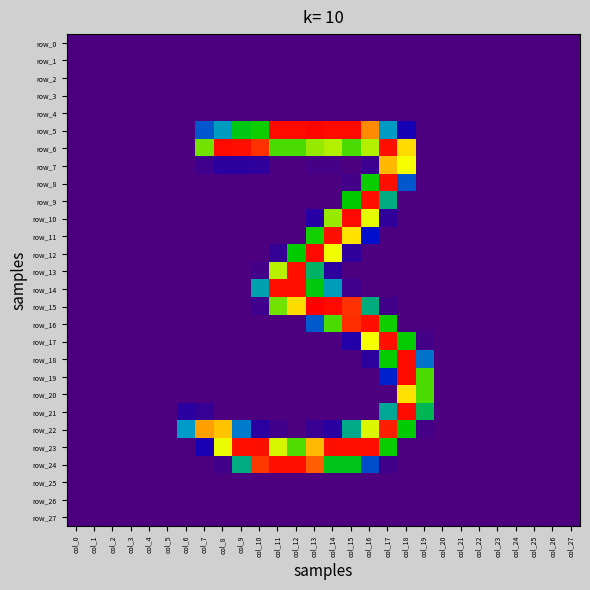

At which category is the sum across all series the highest?

col_16